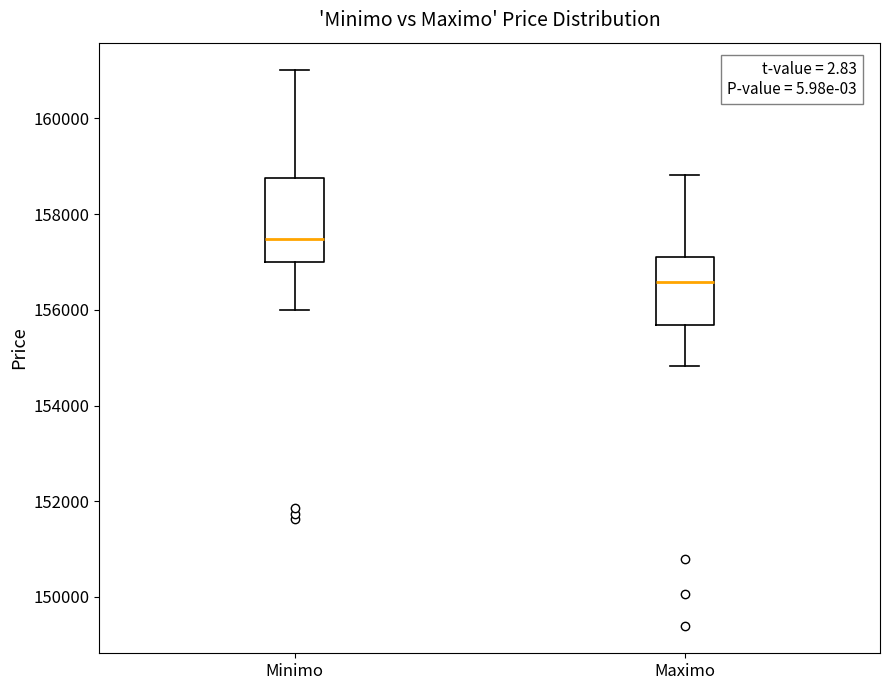

Which box is the tallest, from its lower edge to its upper edge?

Minimo